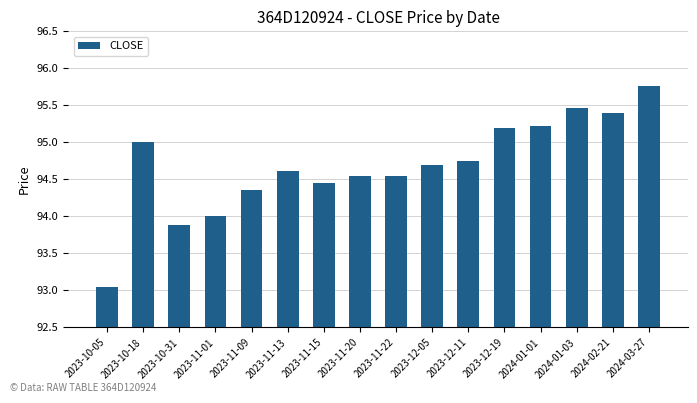

What is the difference between the second highest and second lowest values?

1.6